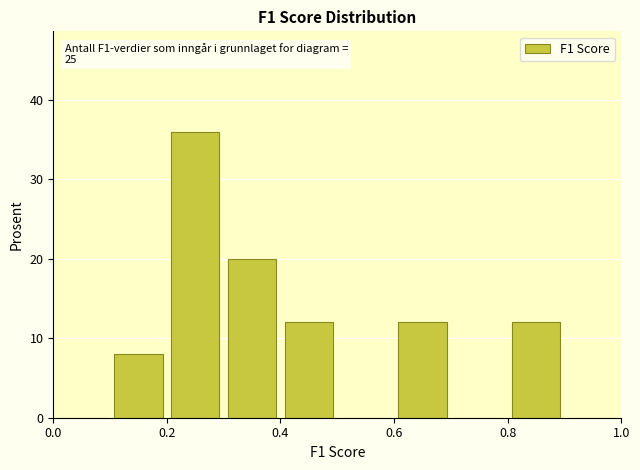

Which range on the x-axis has the tallest bar?

0.2 to 0.3